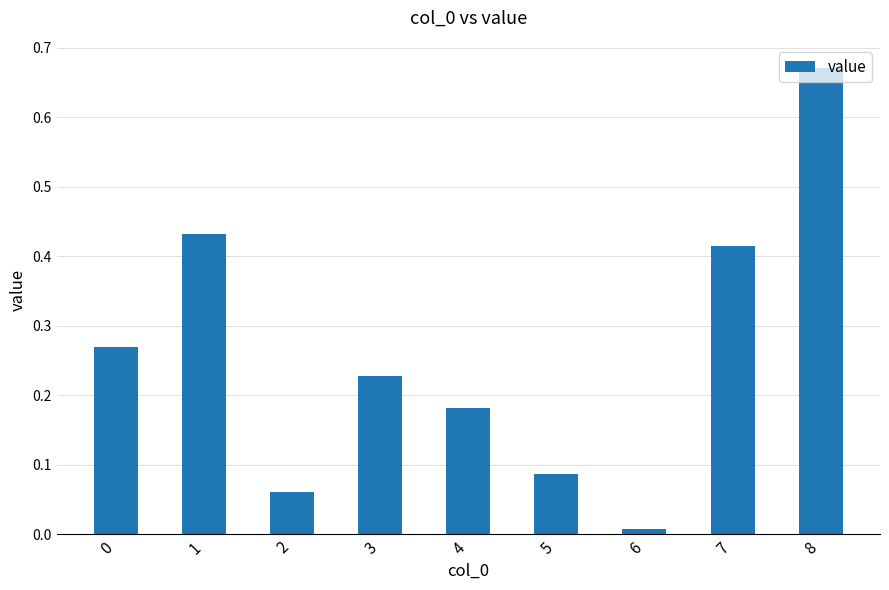

Which has a higher value, 8 or 4?

8